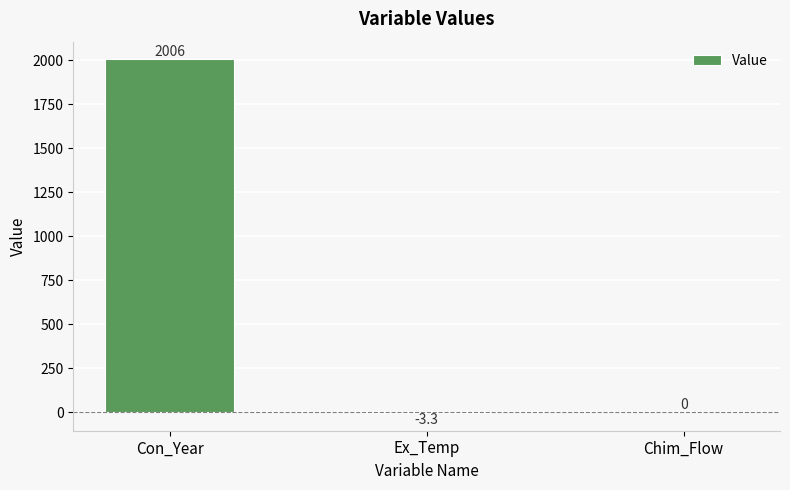

What is the maximum value shown in the chart?

2006.0